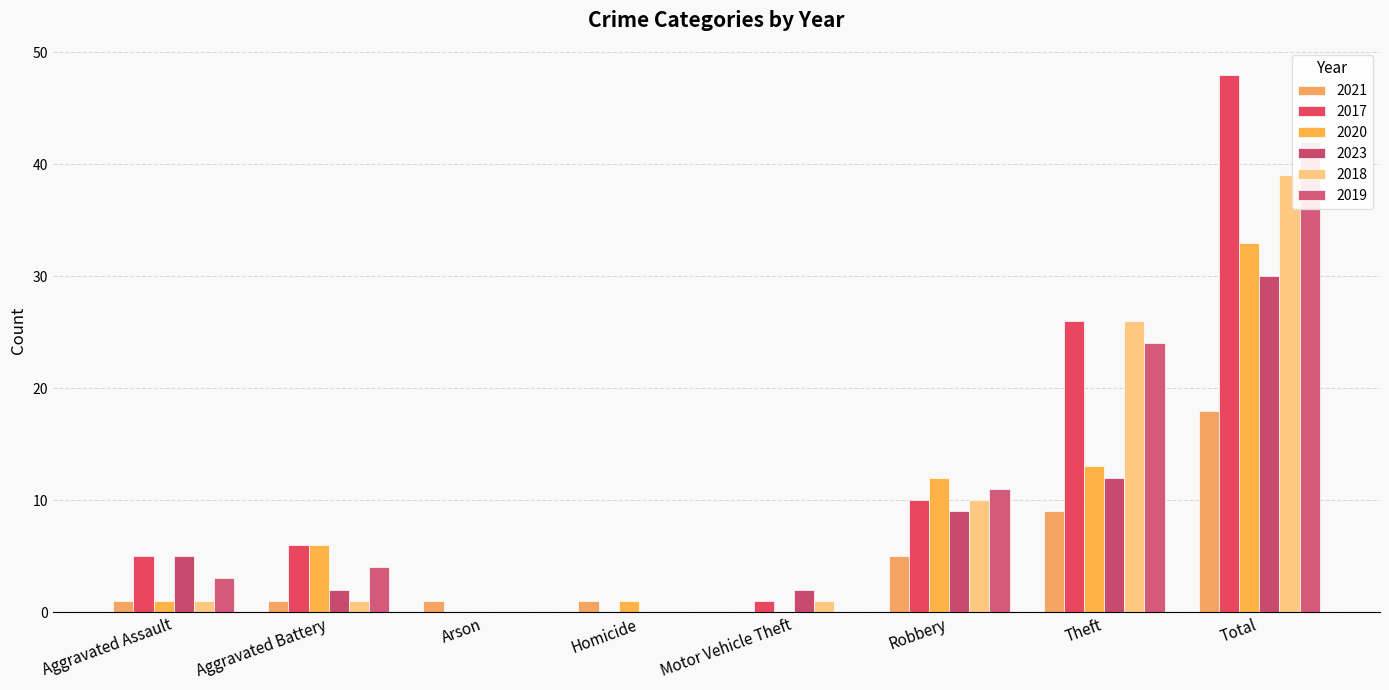

Reading left to right, what are all the values shown in this chart?

2021: 1	1	1	1	0	5	9	18
2017: 5	6	0	0	1	10	26	48
2020: 1	6	0	1	0	12	13	33
2023: 5	2	0	0	2	9	12	30
2018: 1	1	0	0	1	10	26	39
2019: 3	4	0	0	0	11	24	42